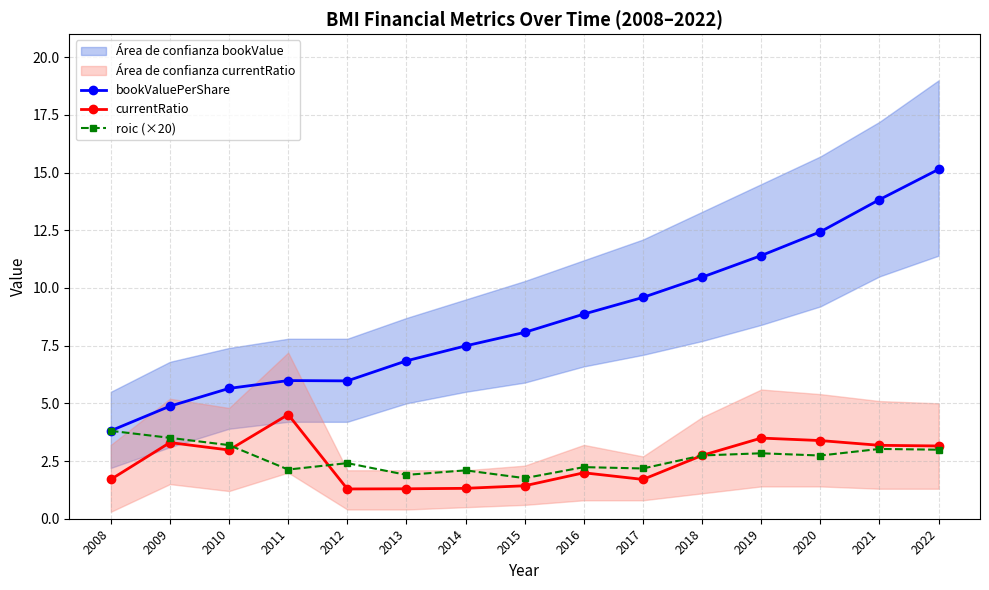

What is the spread (max minus min) of values at 2021?

10.8